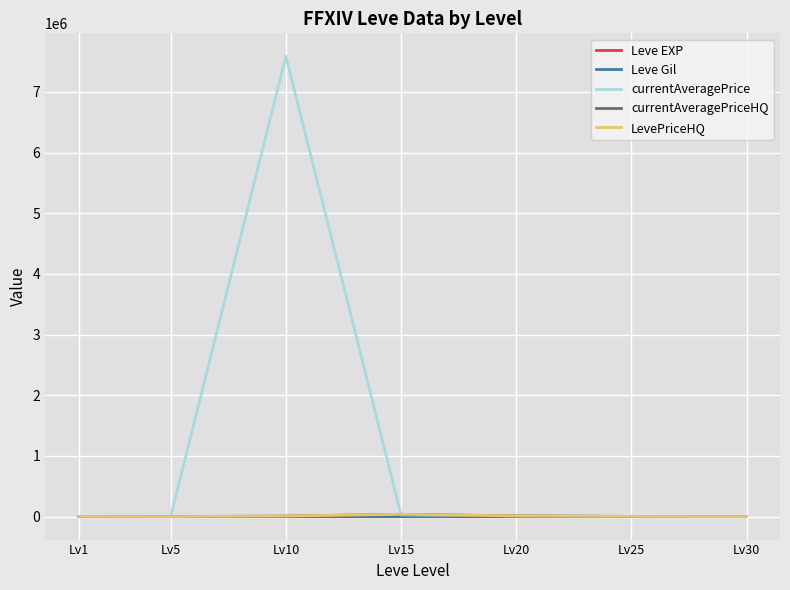

What is the sum of all Leve Gil values?

3461.7